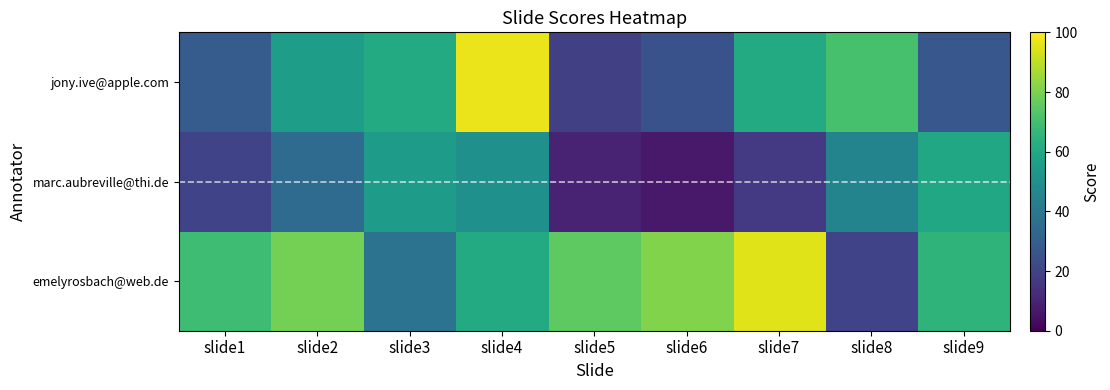

At how many categories does at least one series exceed 47?

9